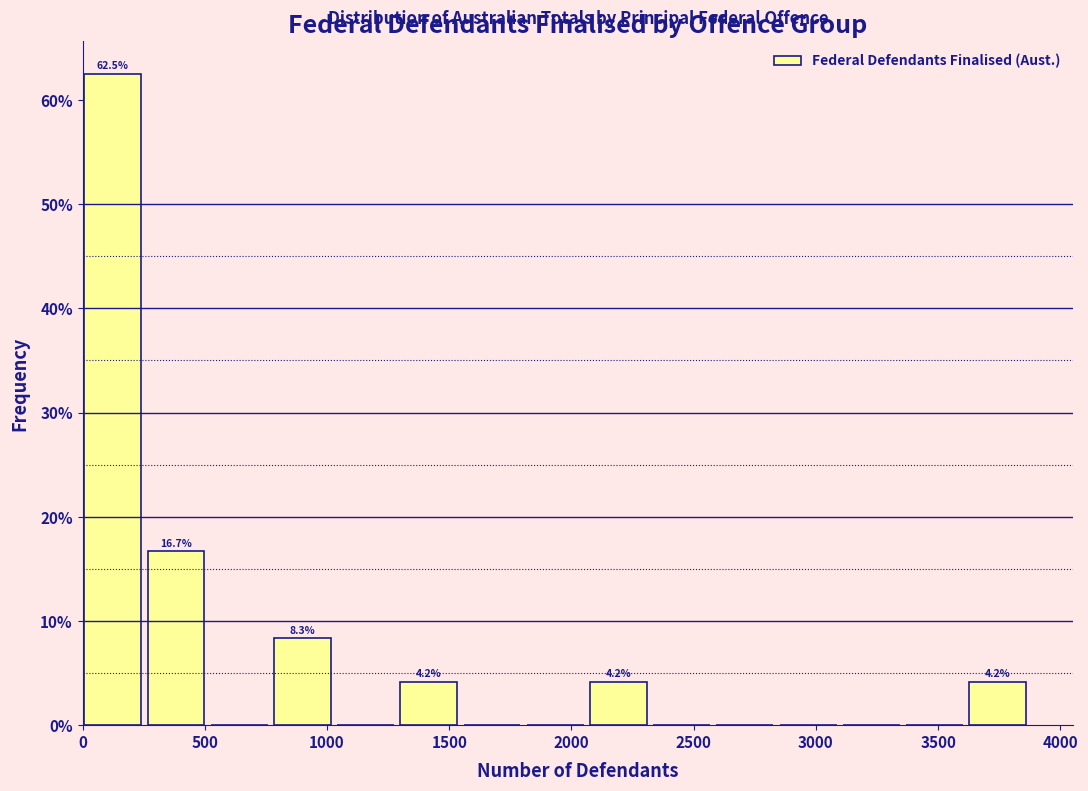

Which range on the x-axis has the tallest bar?

0 to 250